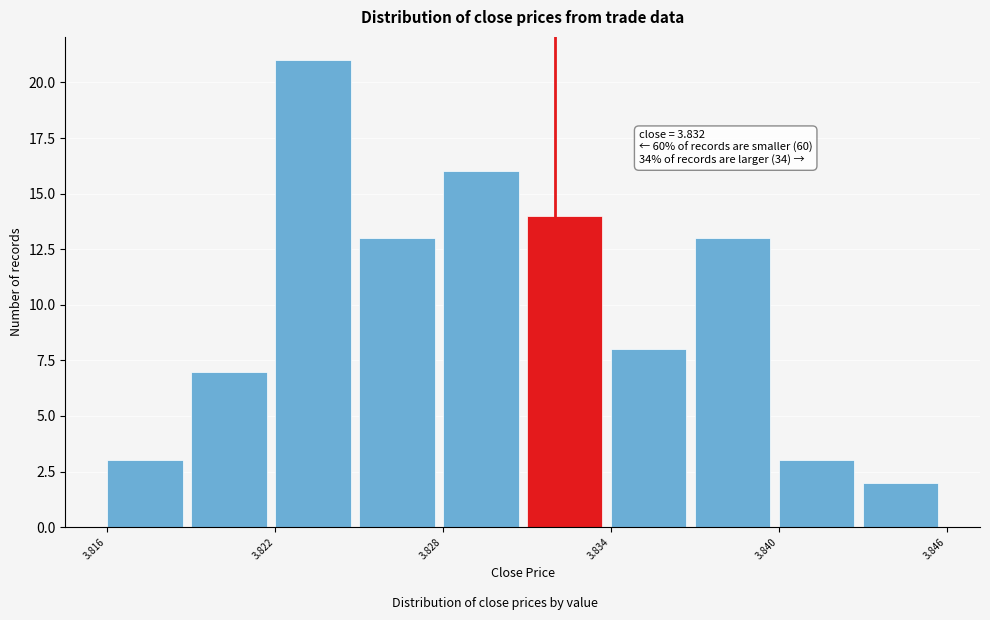

Around what value on the x-axis is the tallest bar? Give the approximate position of its centre, as read against the axis.

3.823